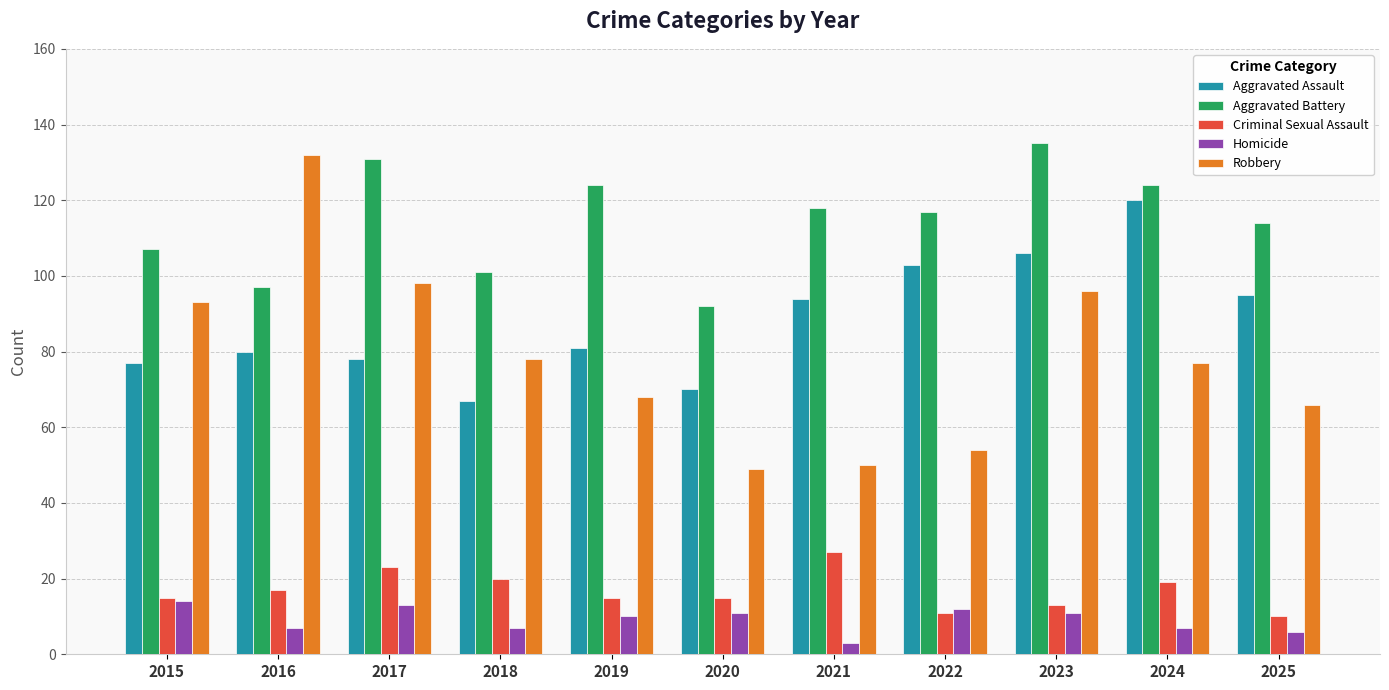

What is the average value of the Homicide series?

9